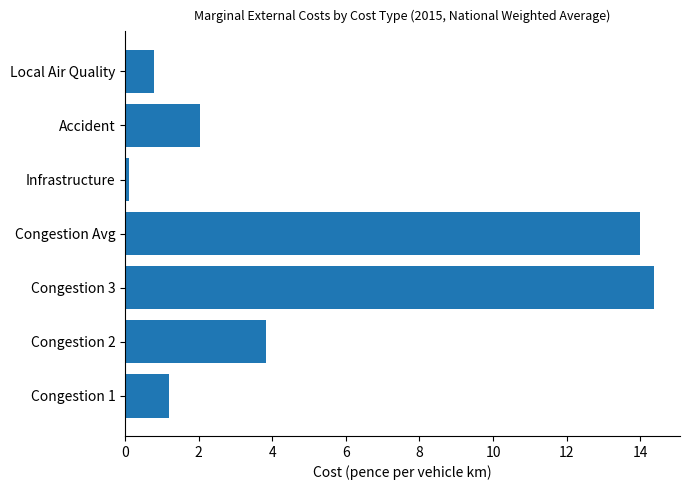

What is the difference between the maximum and minimum values?

14.3